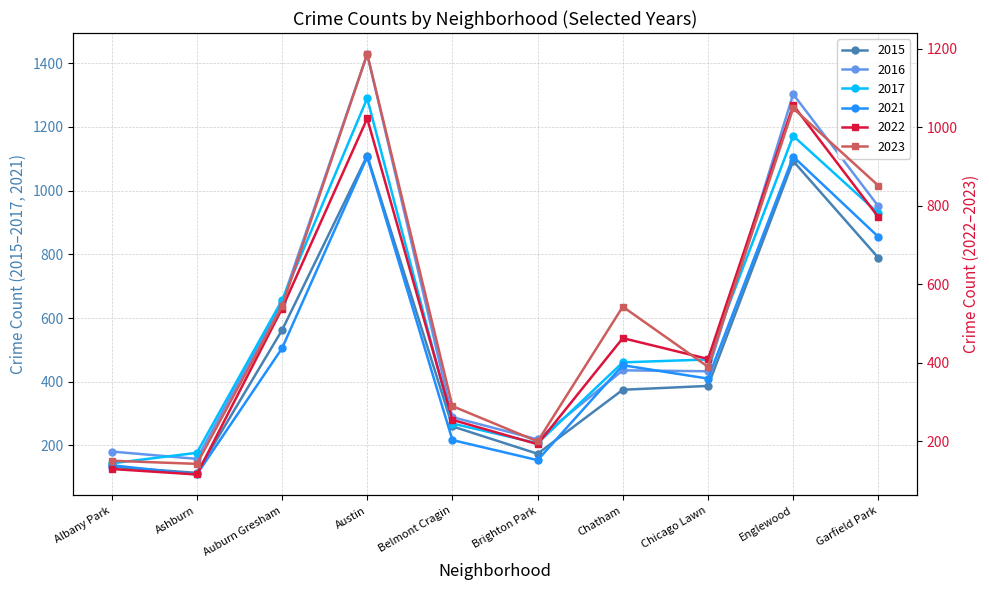

What is the approximate value of 2015 at Albany Park, to the nearest 100?

100